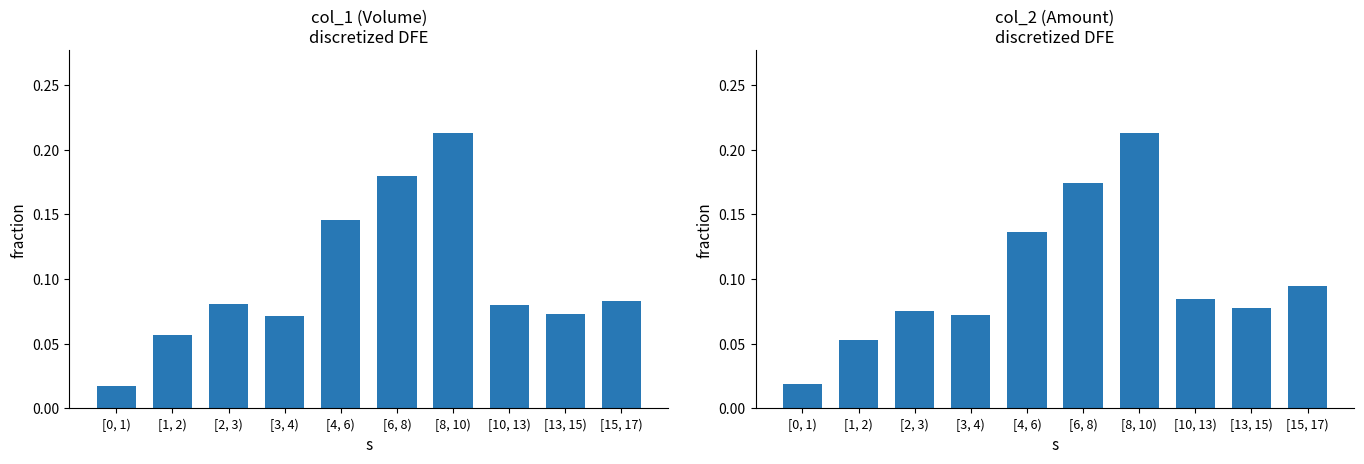

The col_2 series shows 0.1 at [1, 2). True or false?

False